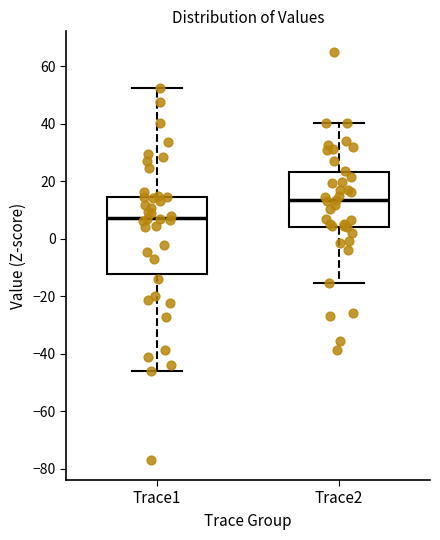

Where is the lower edge of the box for Trace1 on the y-axis? The values are not printed on the chart, so give them approximately, as read against the axis.

-12